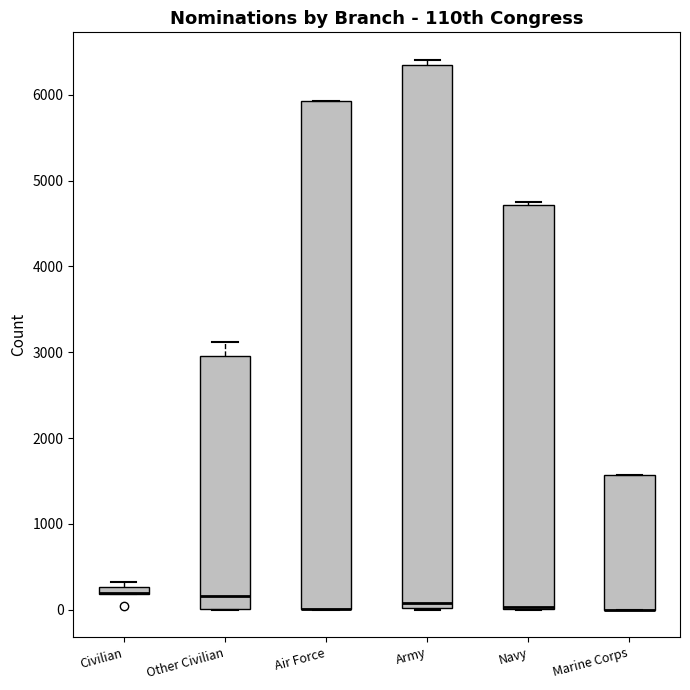

Which box is the tallest, from its lower edge to its upper edge?

Army